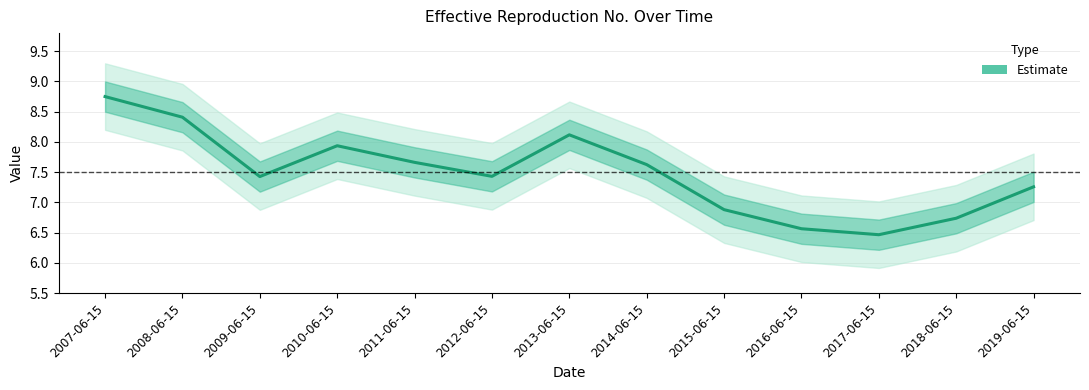

Reading left to right, transcribe all the data shown in this chart.

8.8	8.4	7.4	7.9	7.7	7.4	8.1	7.6	6.9	6.6	6.5	6.7	7.3